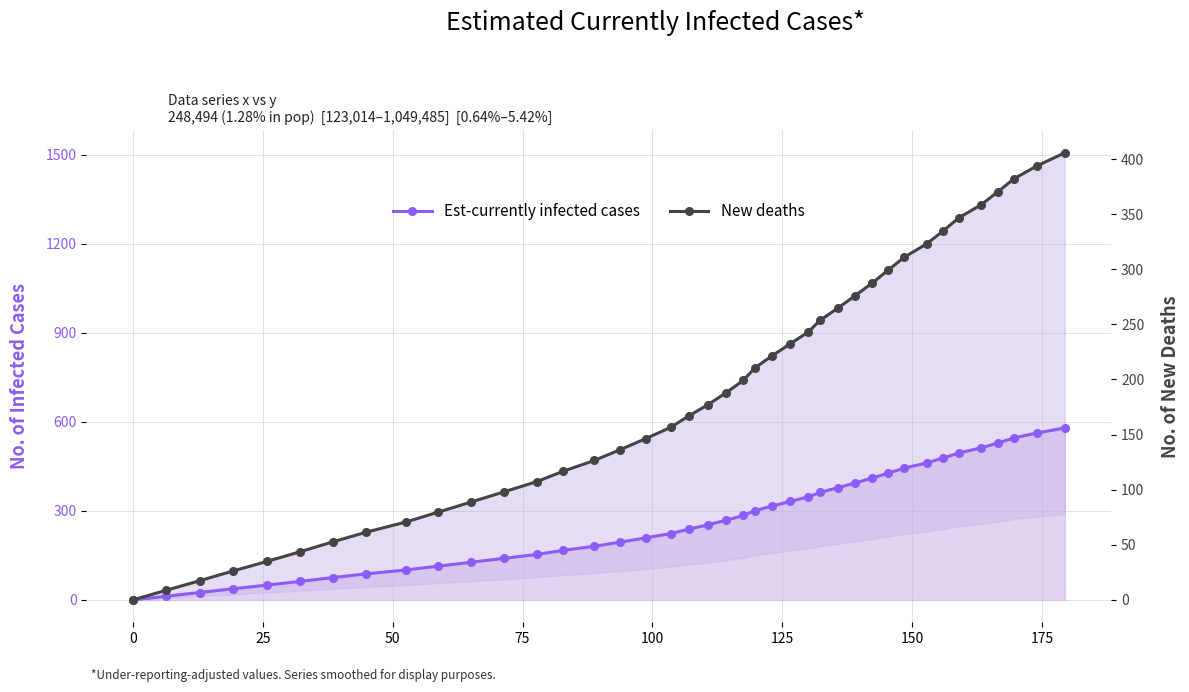

What is the difference between the second highest and second lowest values in the Est-currently infected cases series?

549.9